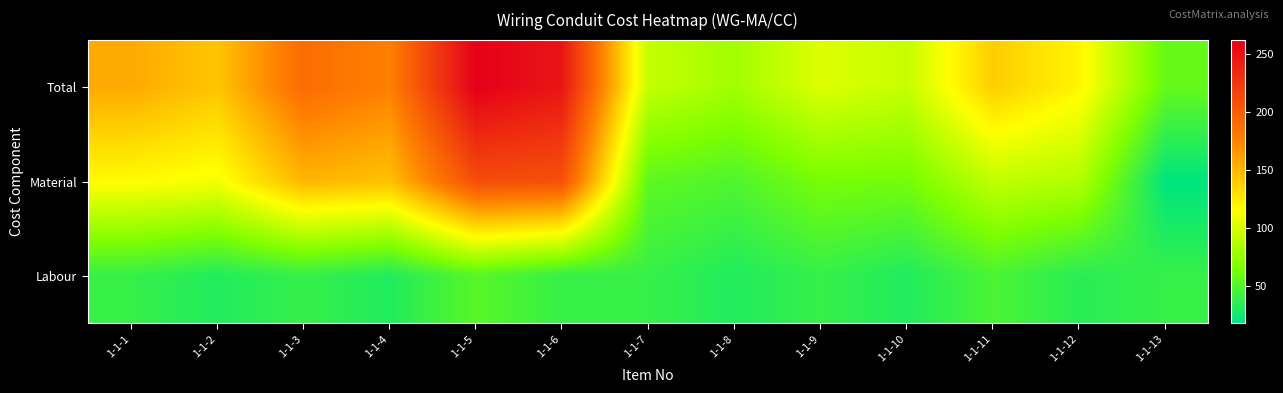

Which series changed the most between 1-1-6 and 1-1-9?

Total